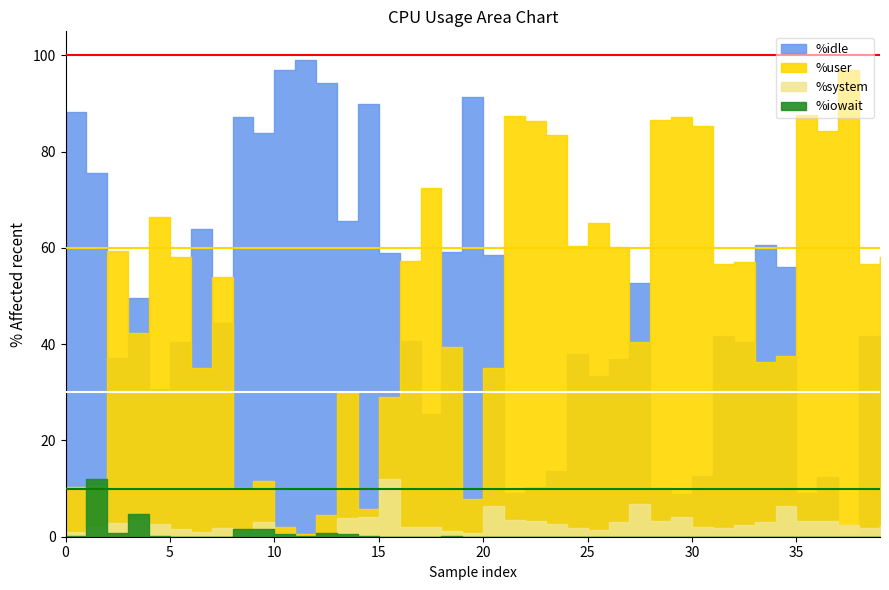

Between 4 and 23, which series saw the biggest shift?

%user